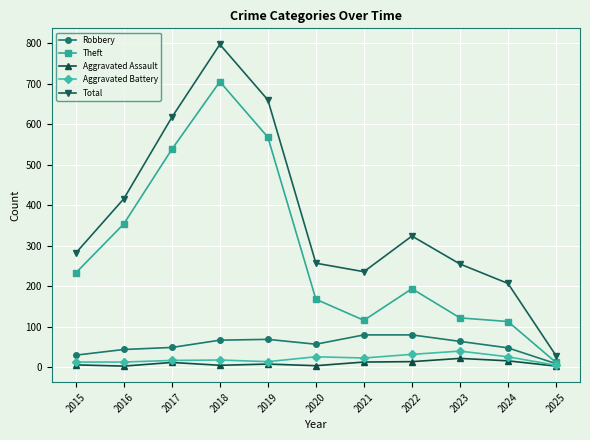

How many lines are shown in the chart?

5